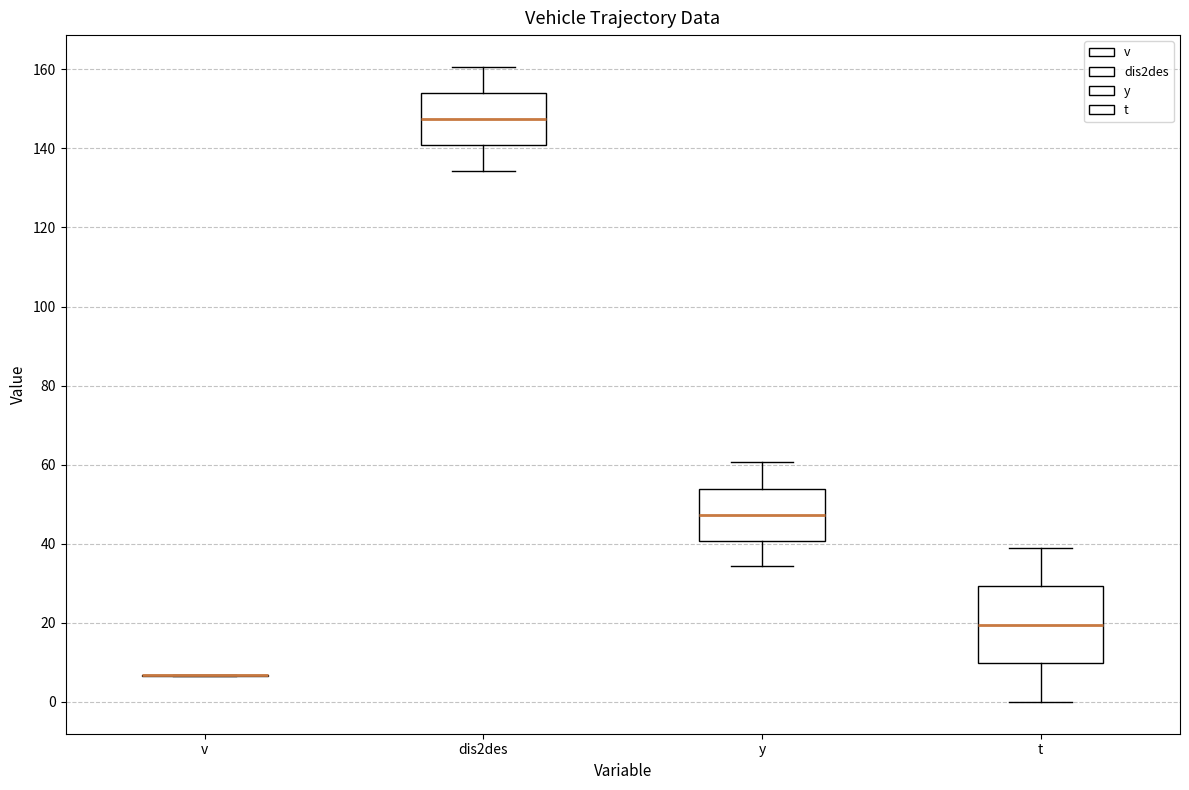

Reading left to right, read every box against the y-axis: the position of its median line, the range the box covers, and the ends of its whiskers. The values are not printed on the chart, so give them approximately, as read against the axis.

v: box collapsed to a line at 6, whiskers 6 to 6
dis2des: median 148, box 140 to 154, whiskers 134 to 160
y: median 48, box 40 to 54, whiskers 34 to 60
t: median 20, box 10 to 30, whiskers 0 to 40